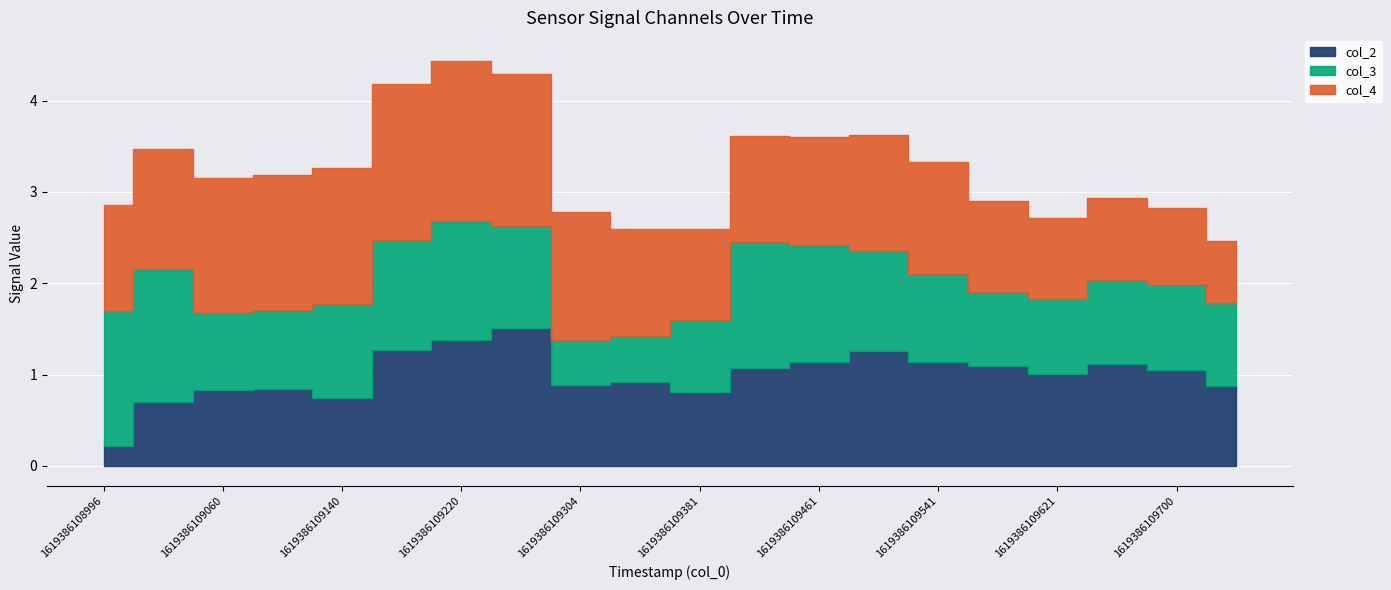

Which series has the largest total across all categories?

col_4